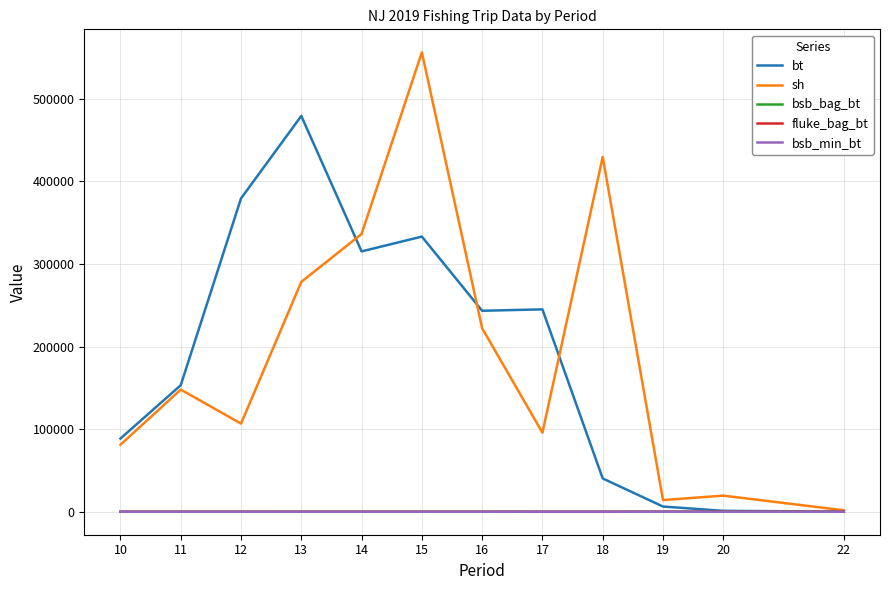

The bsb_min_bt series shows 100.0 at 18. True or false?

True